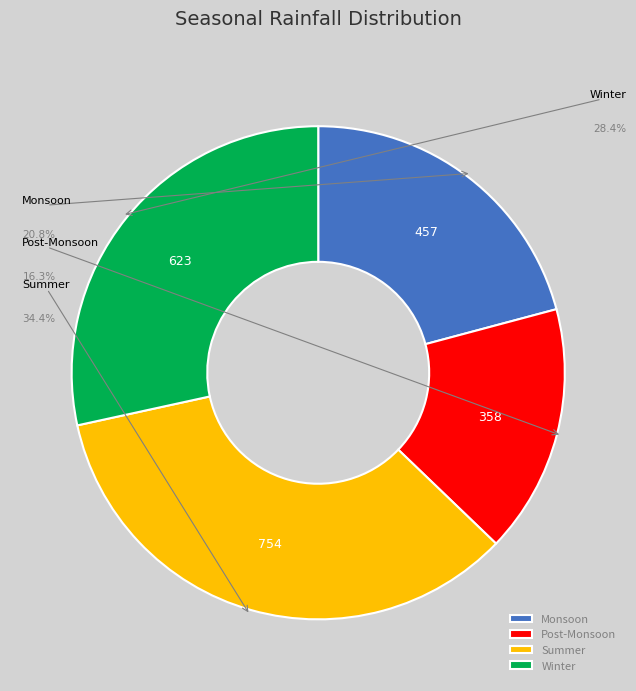

What is the change in value from Monsoon to Winter?

+166